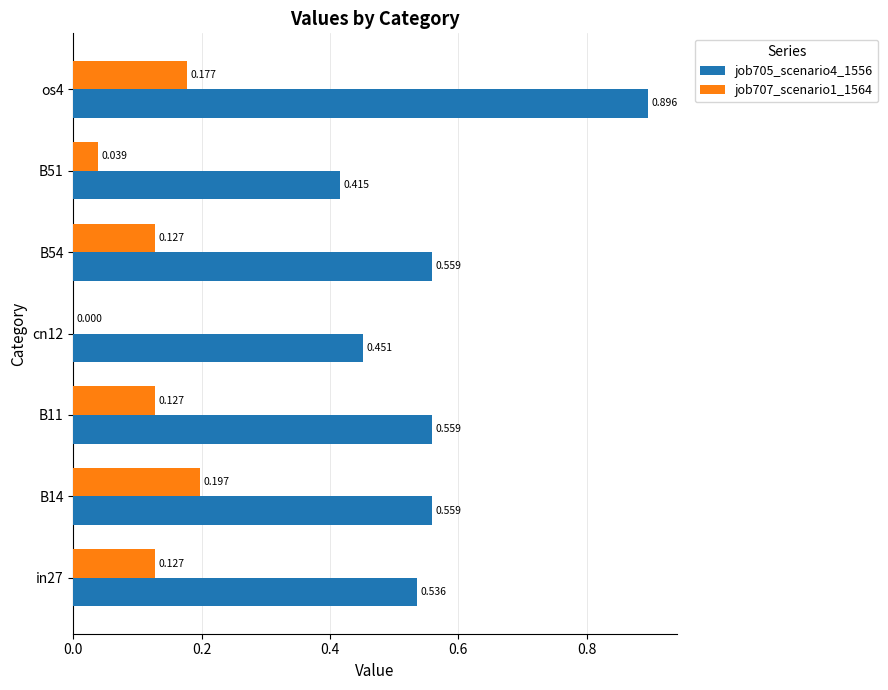

Is the value of job707_scenario1_1564 at os4 greater than the value of job705_scenario4_1556 at B51?

No